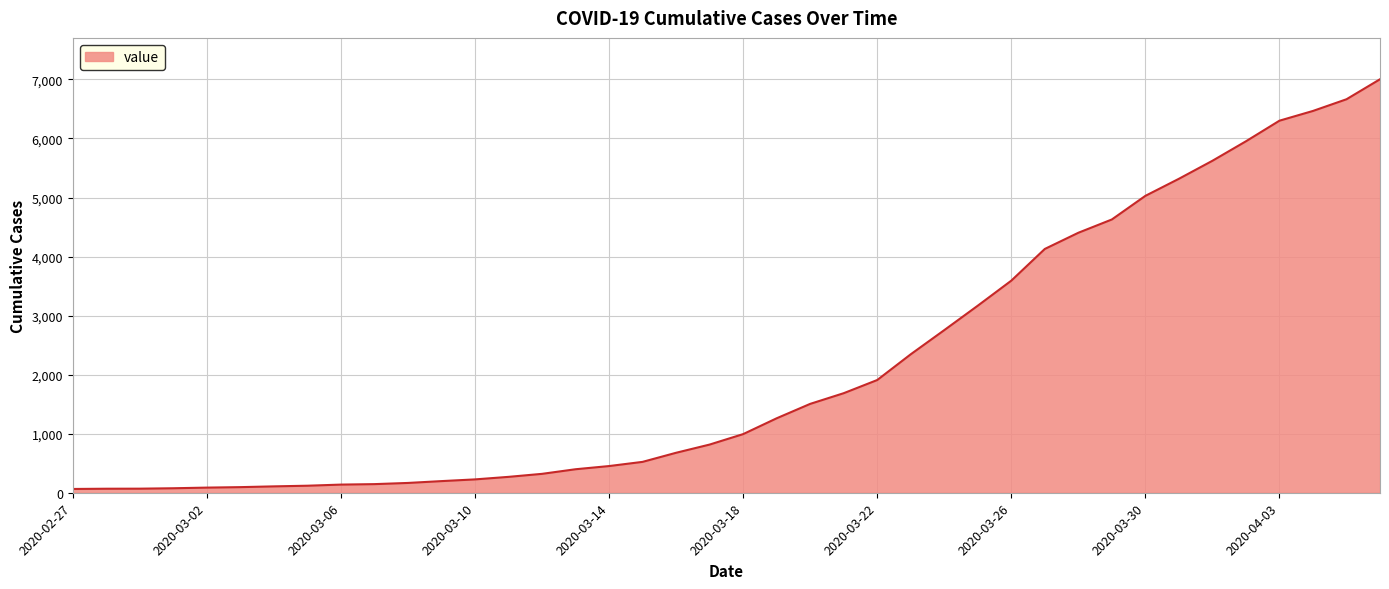

What is the smallest value displayed?

64